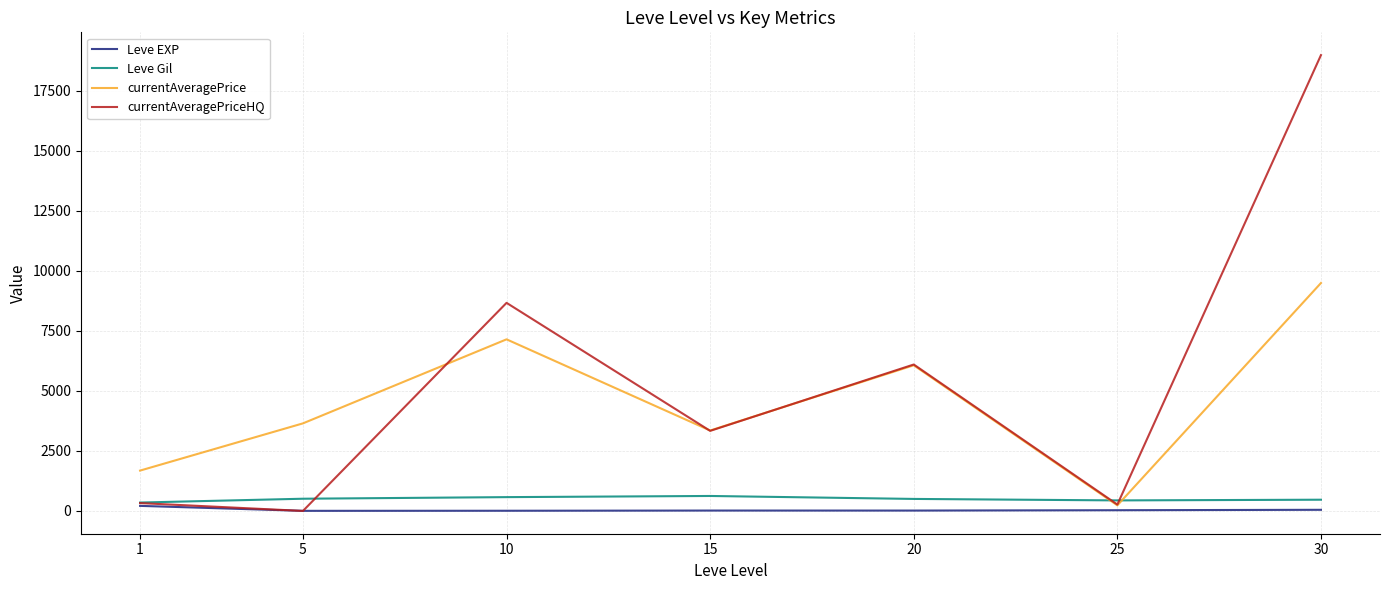

What is the highest value of the currentAveragePrice series?

9493.8